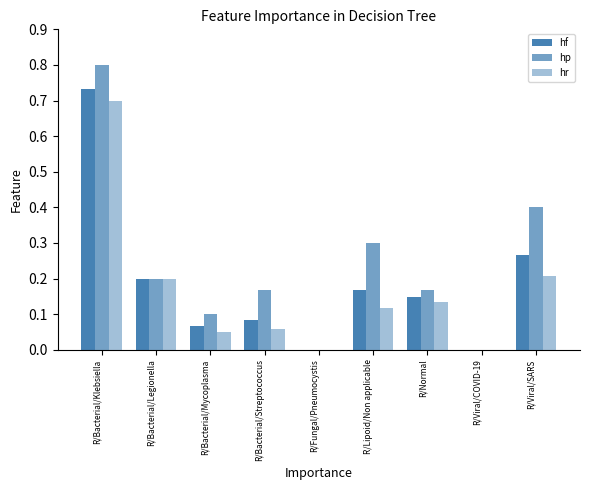

How many categories are shown in the chart?

9